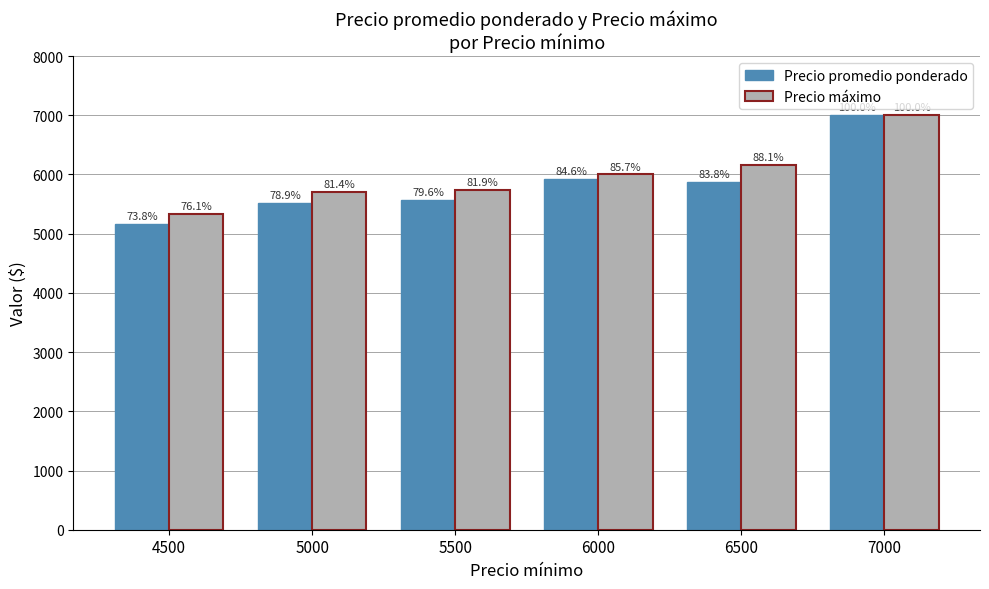

How many groups of bars are there?

6